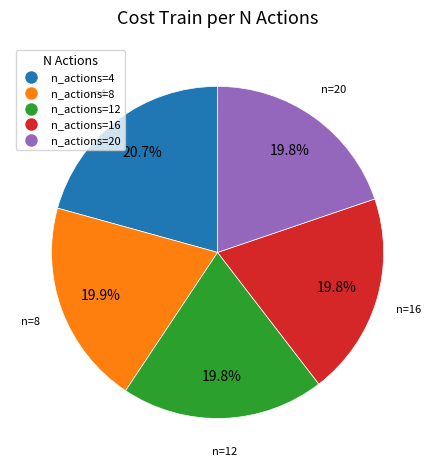

Is there a majority slice in this chart?

No